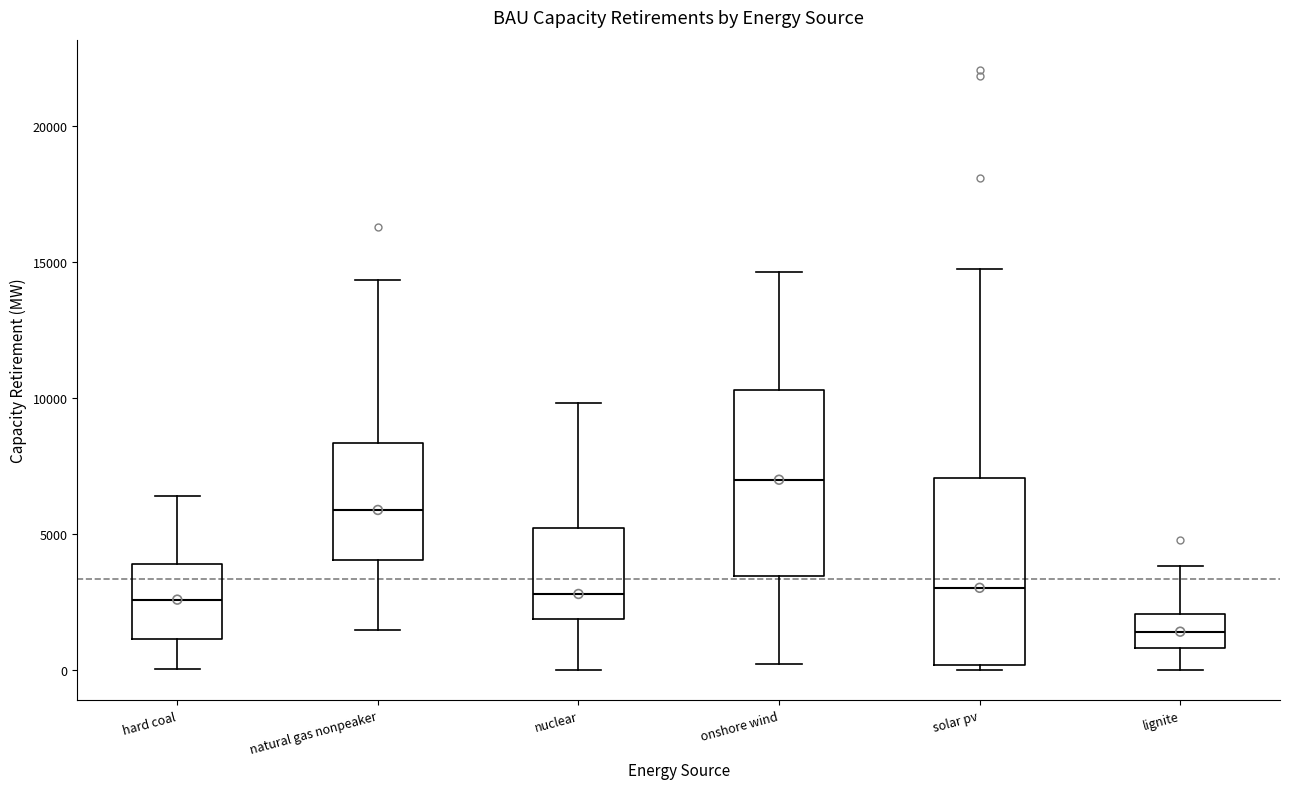

Which box has the highest median line?

onshore wind